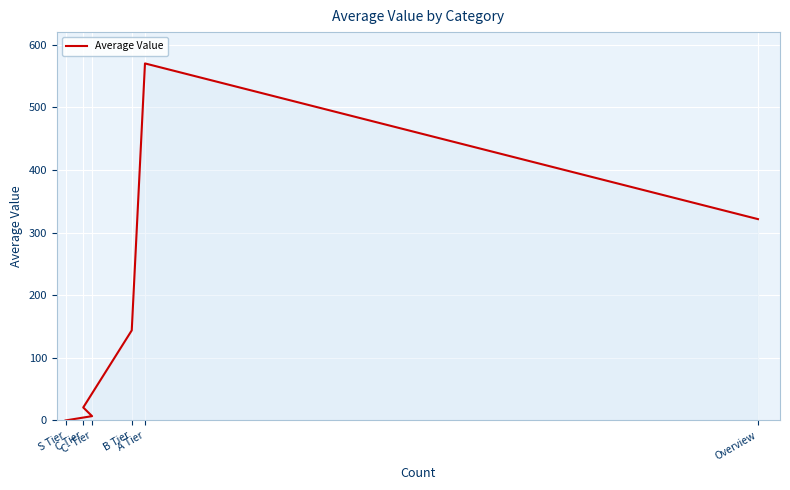

What position from the left is C Tier?

3